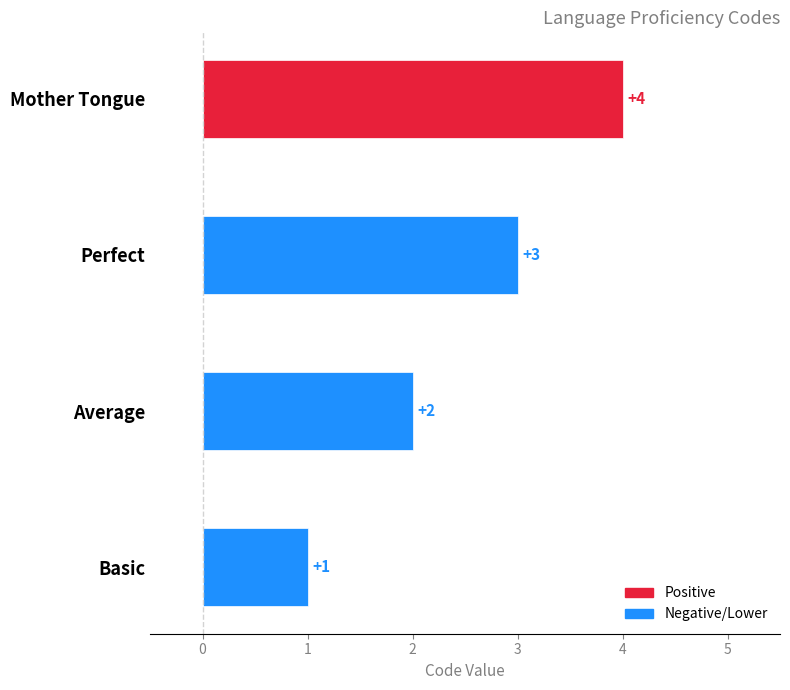

What is the smallest value displayed?

1